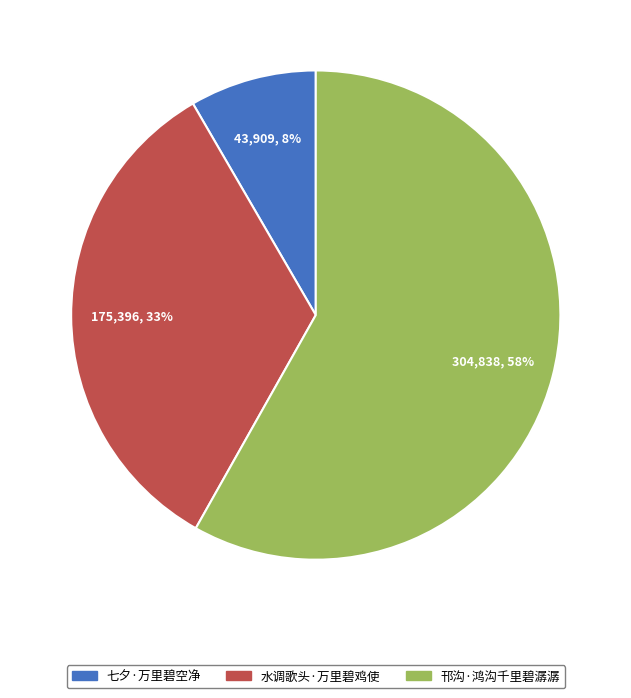

True or false: 水调歌头·万里碧鸡使 accounts for 33% of the total.

True